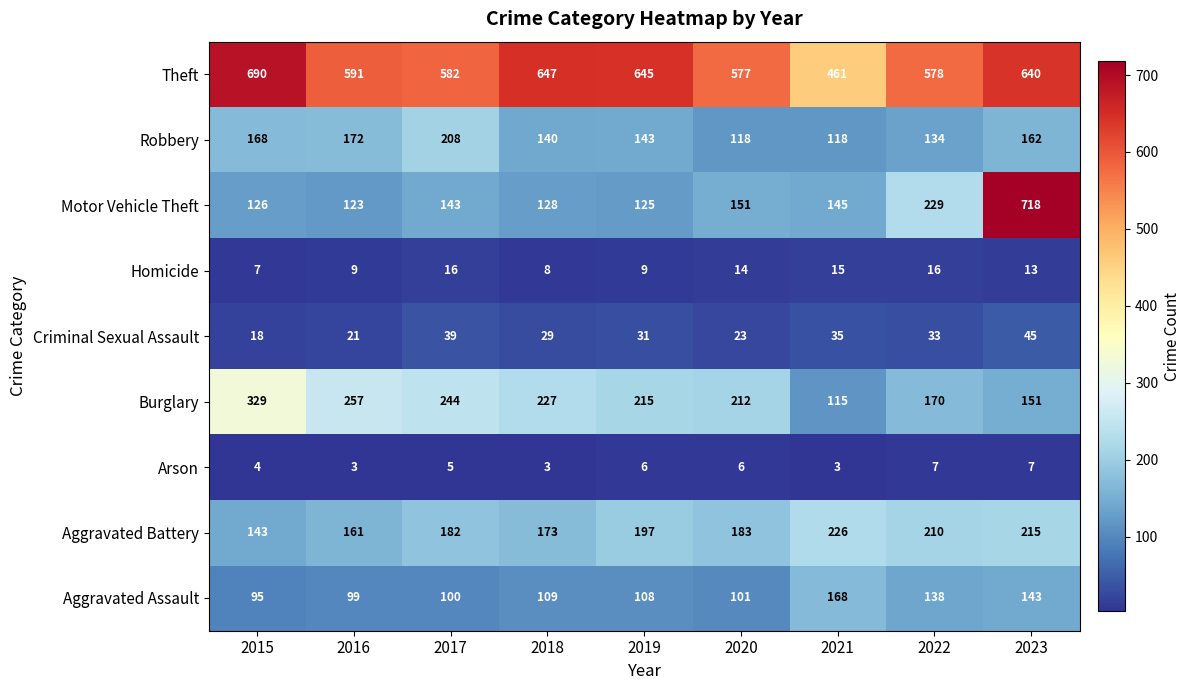

Read the Robbery value at 2020, to the nearest 10.

120